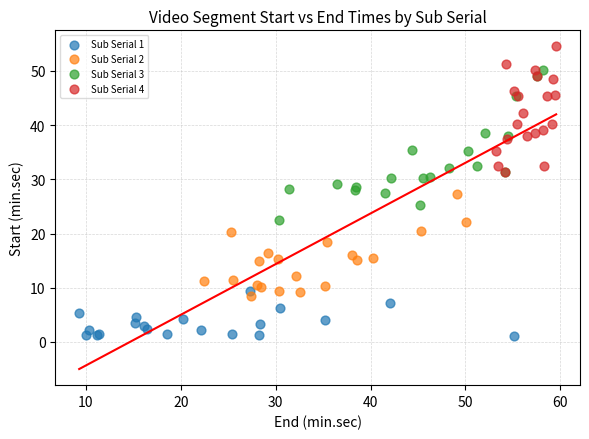

Which series contains the highest Y value?

Sub Serial 4